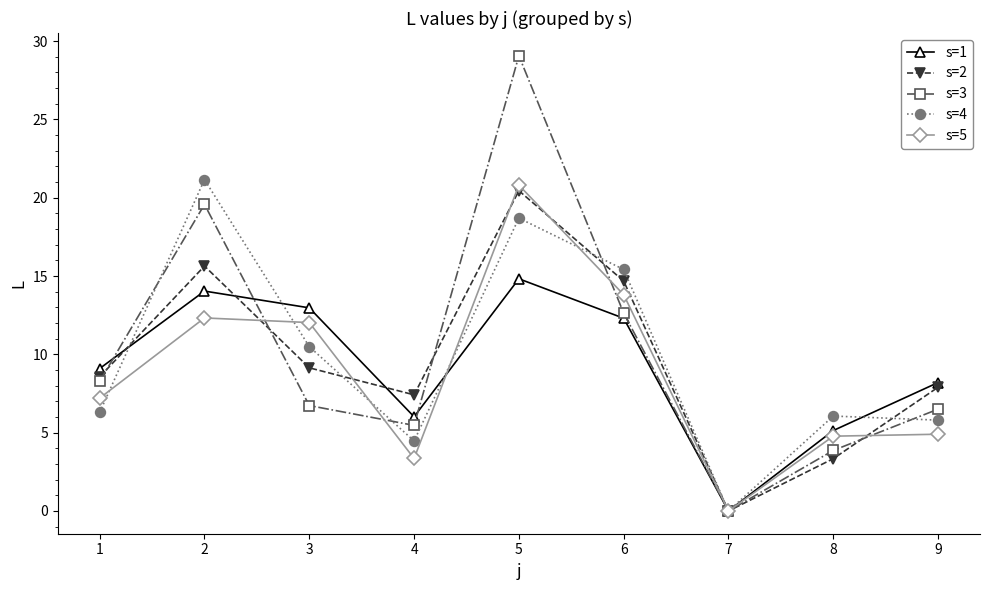

In s=1, how many points are lower than both neighbors (excluding endpoints)?

2